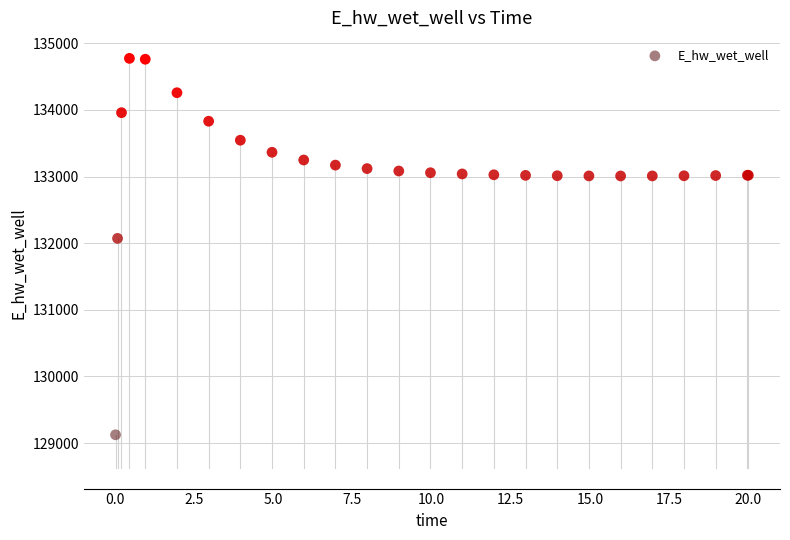

What Y value in the scatter plot is closest to 131948?

132071.9